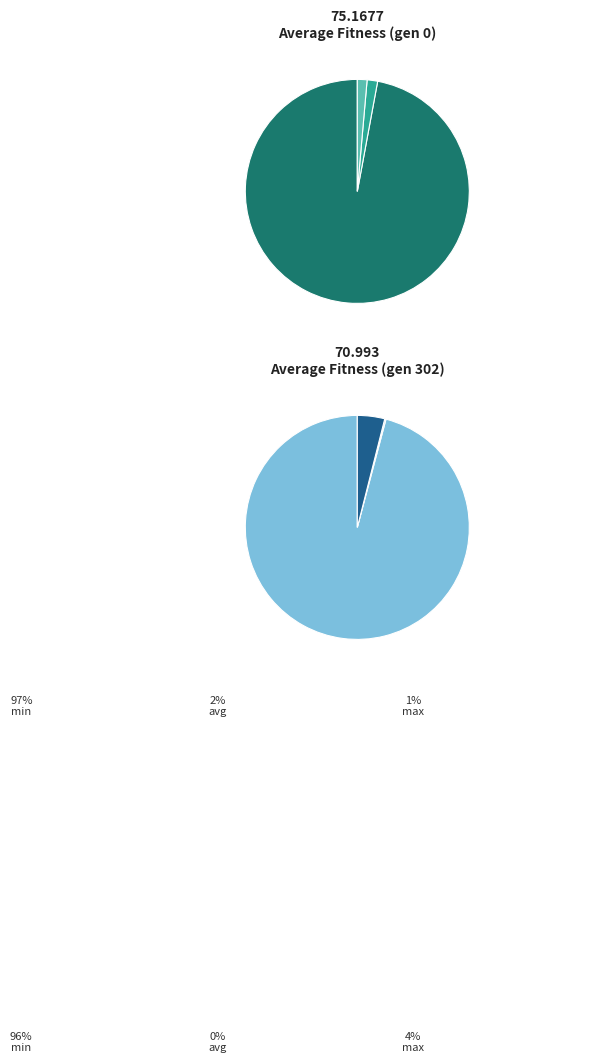

How many segments does this pie chart have?

3